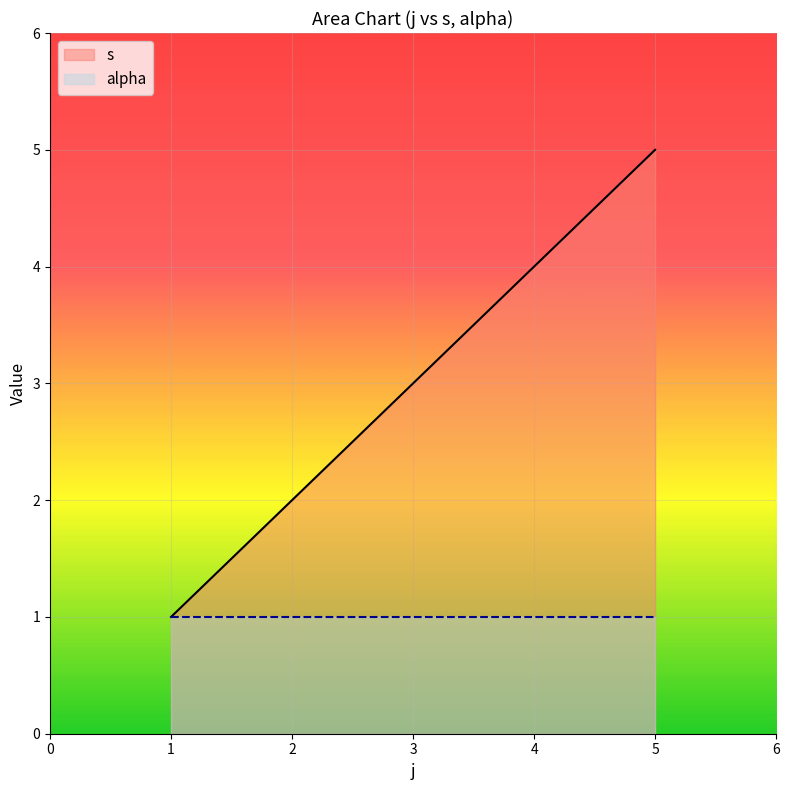

What is the average value?

3